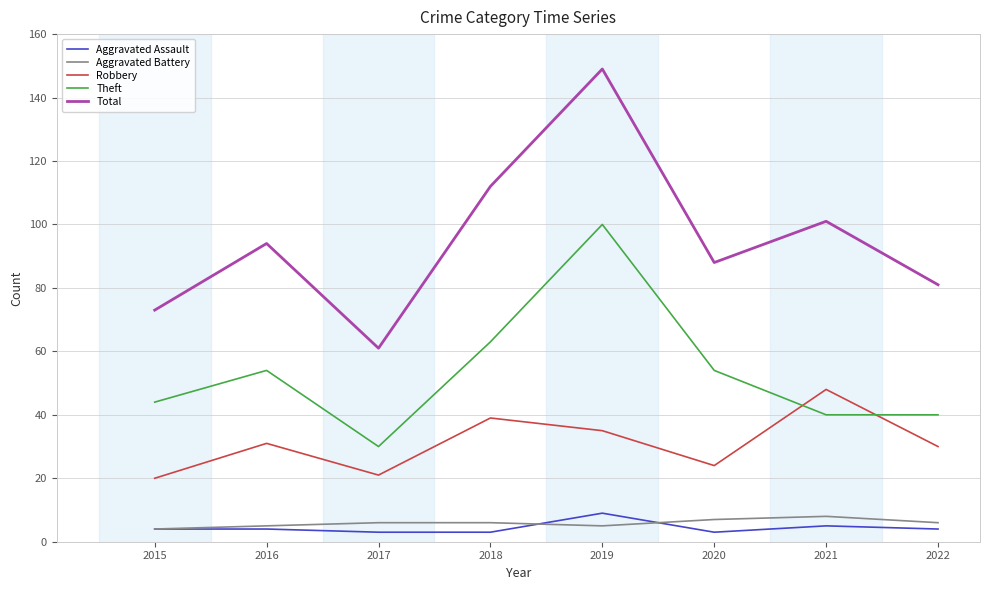

Is this an area chart (filled region under the line)?

No